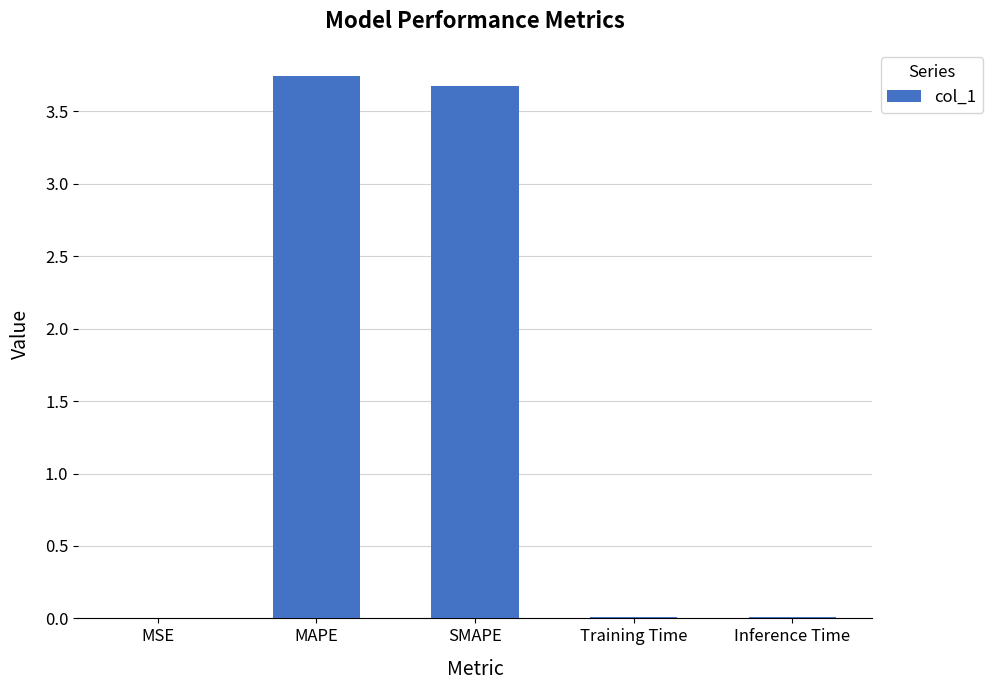

True or false: the data shows 3.7 at SMAPE.

True